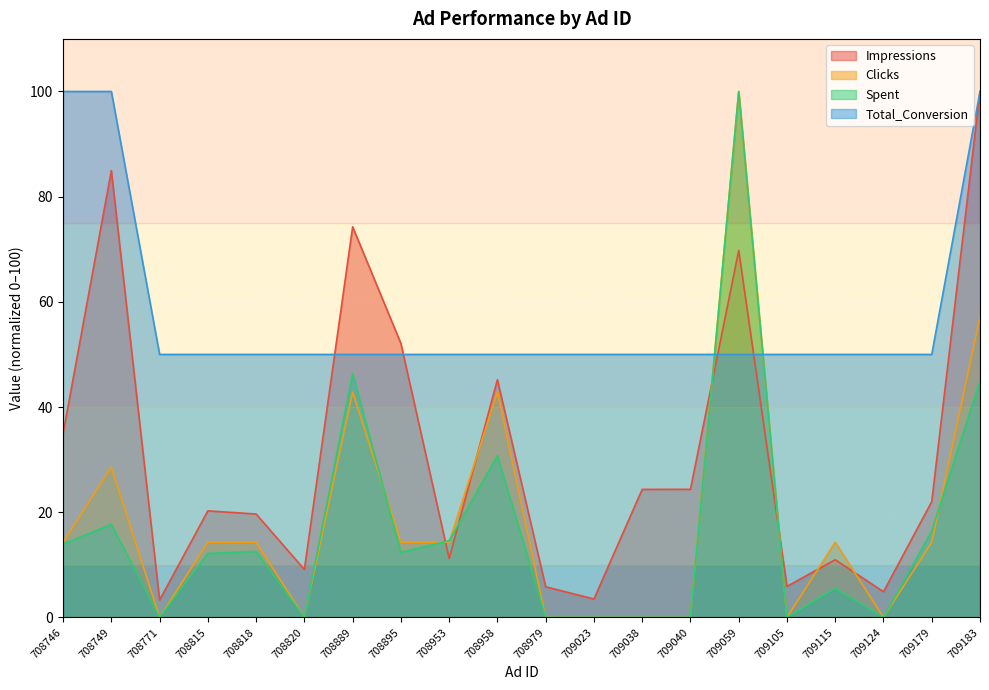

What is the value of the Clicks point at the 8th from the left?

14.3